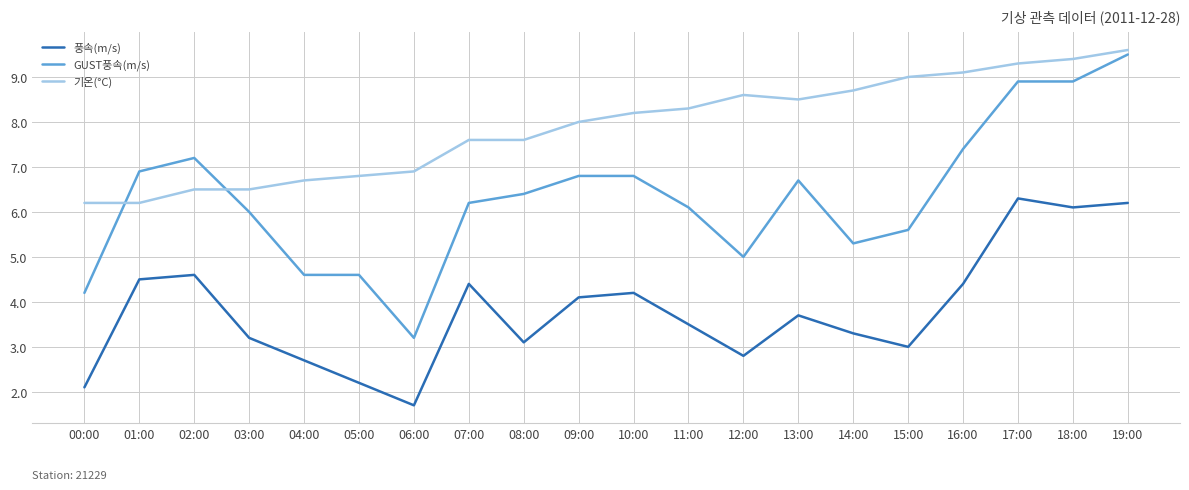

Is the value of GUST풍속(m/s) at 12:00 greater than the value of 기온(°C) at 15:00?

No